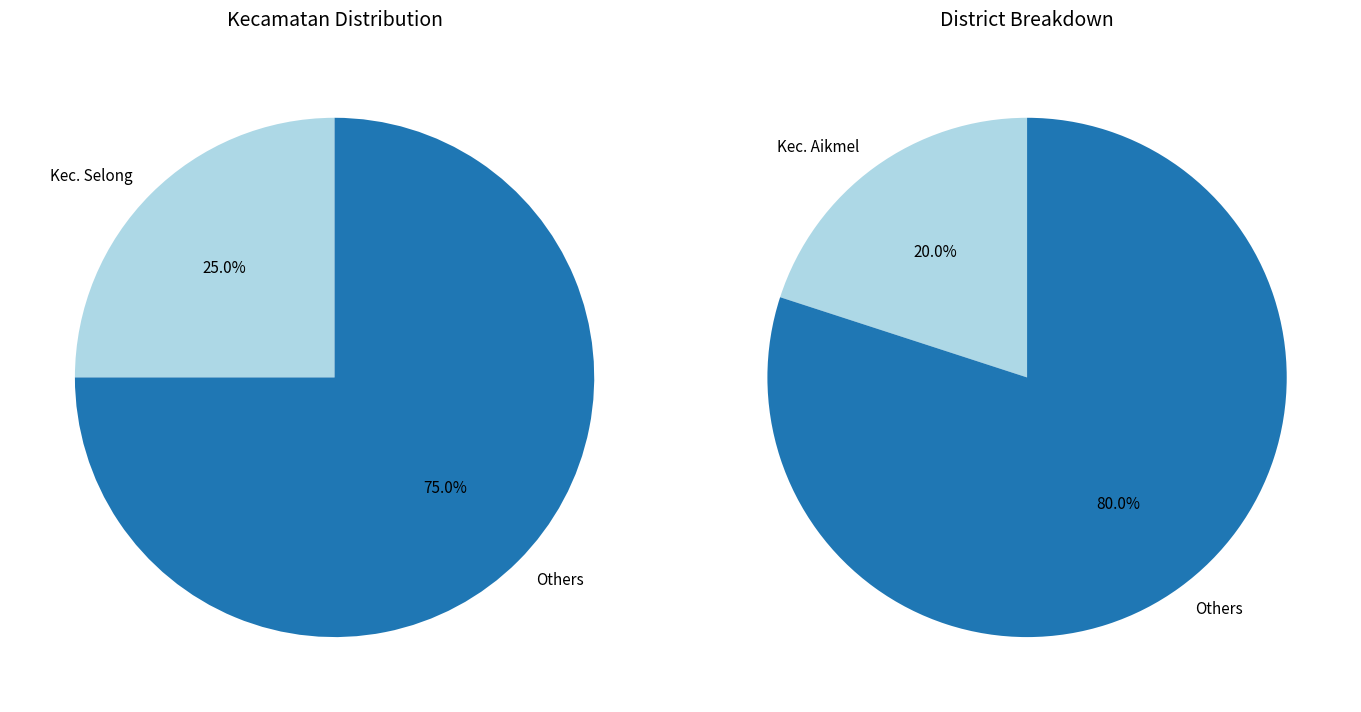

The Kec. Sakra slice represents 18% of the pie. True or false?

False